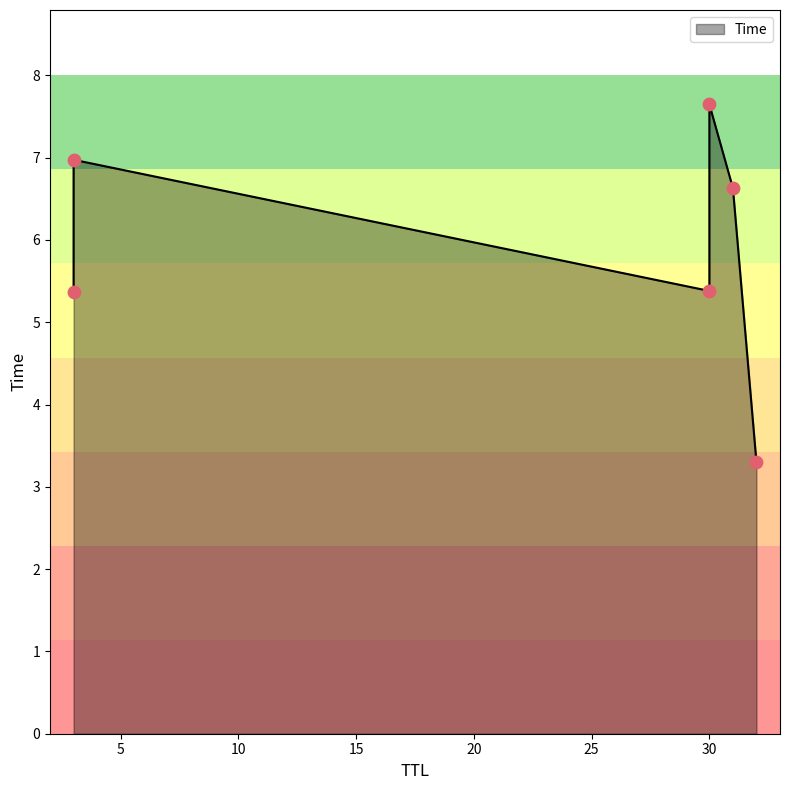

Approximately how many times larger is the value at 32 compared to 3?

0.5